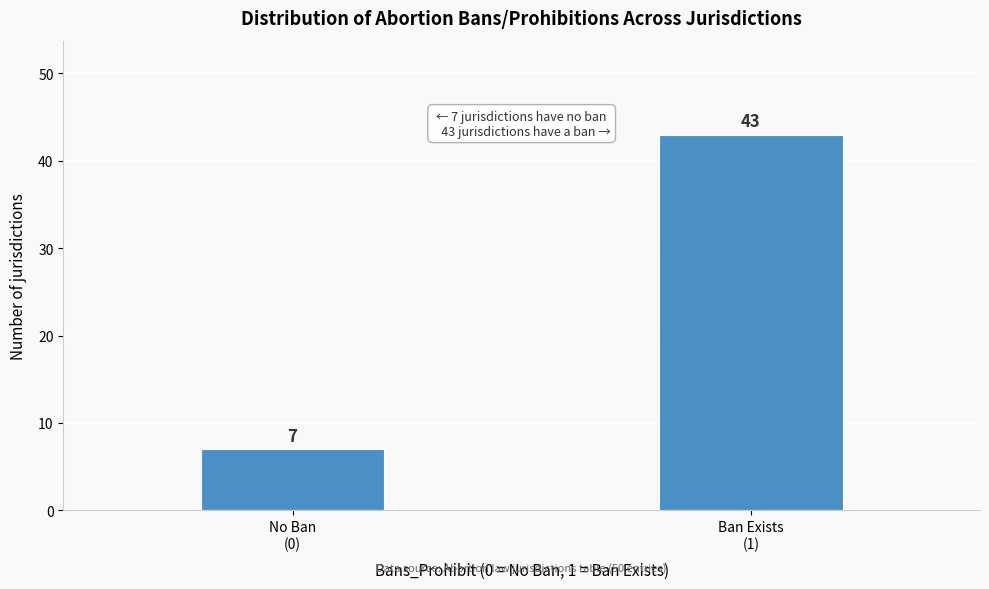

Reading left to right, extract all data points from this chart.

7	43